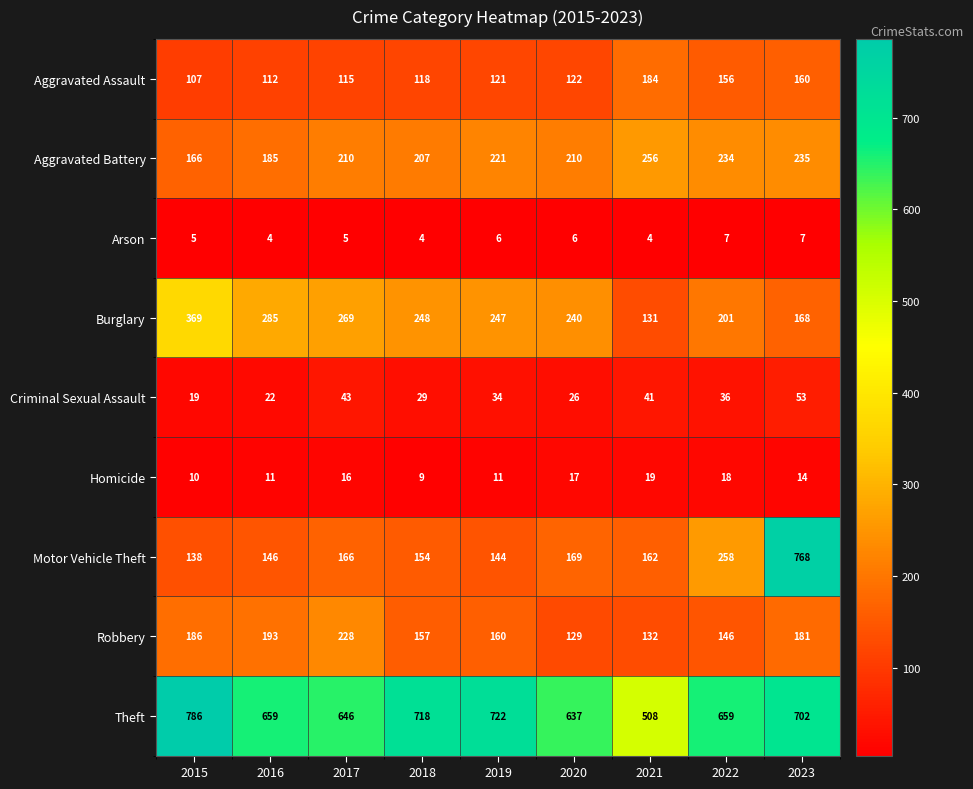

Which series changed the most between 2016 and 2020?

Robbery